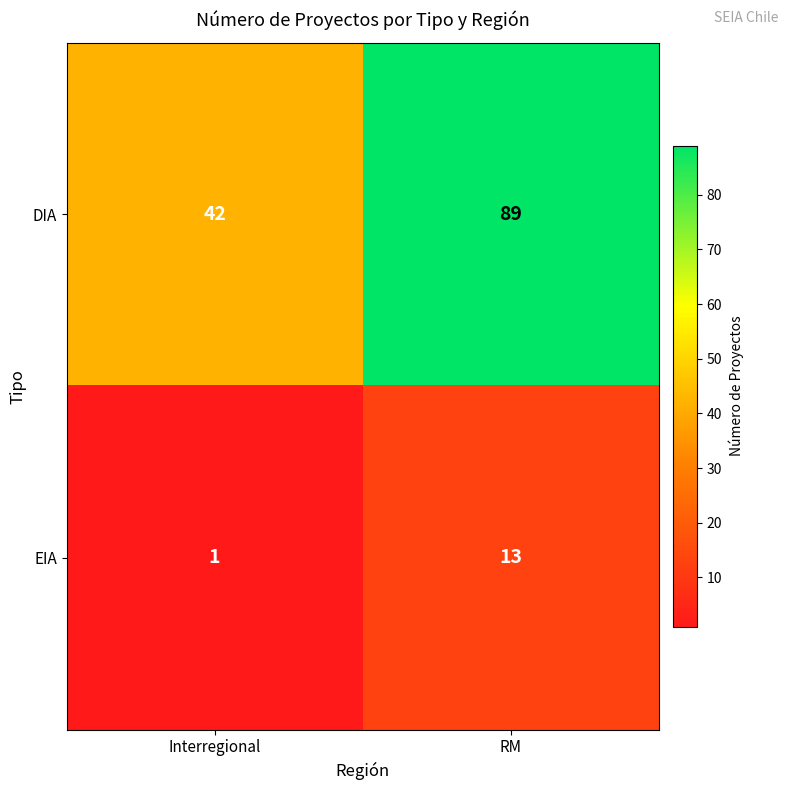

Which label corresponds to the smallest value in the chart?

Interregional